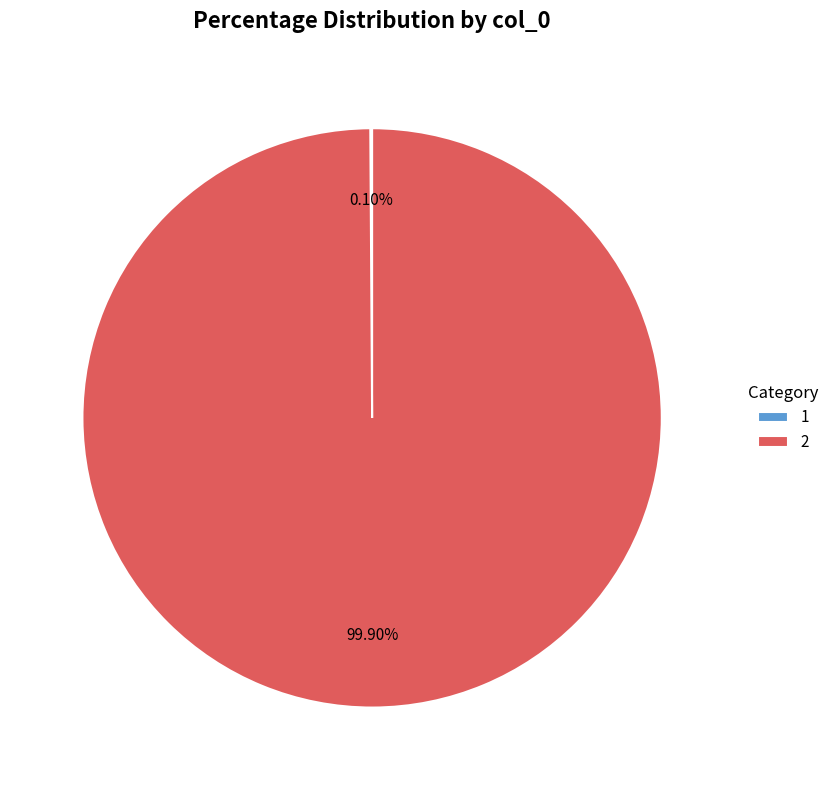

Is 2 the majority of the pie?

Yes